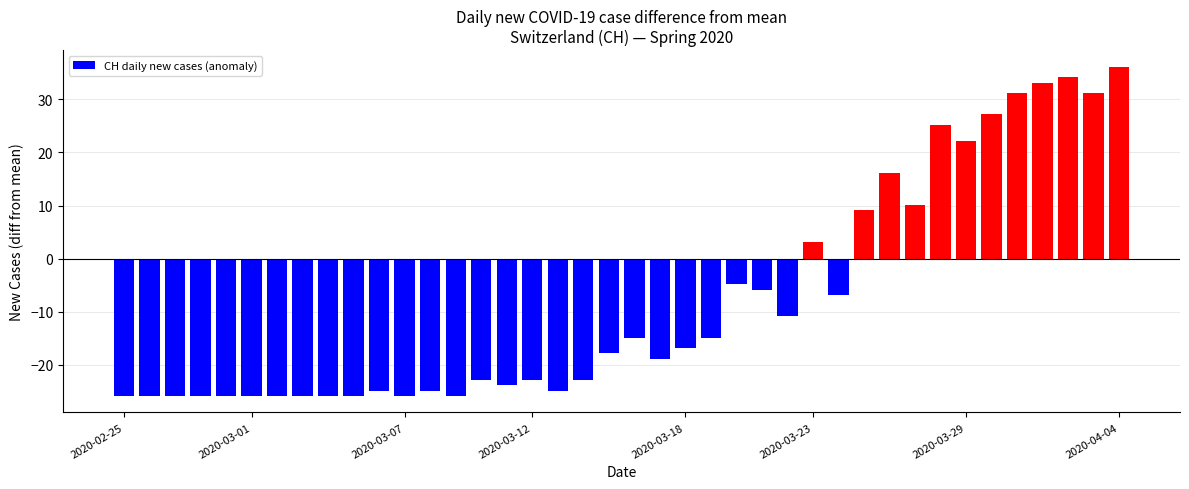

What is the average value?

-7.8